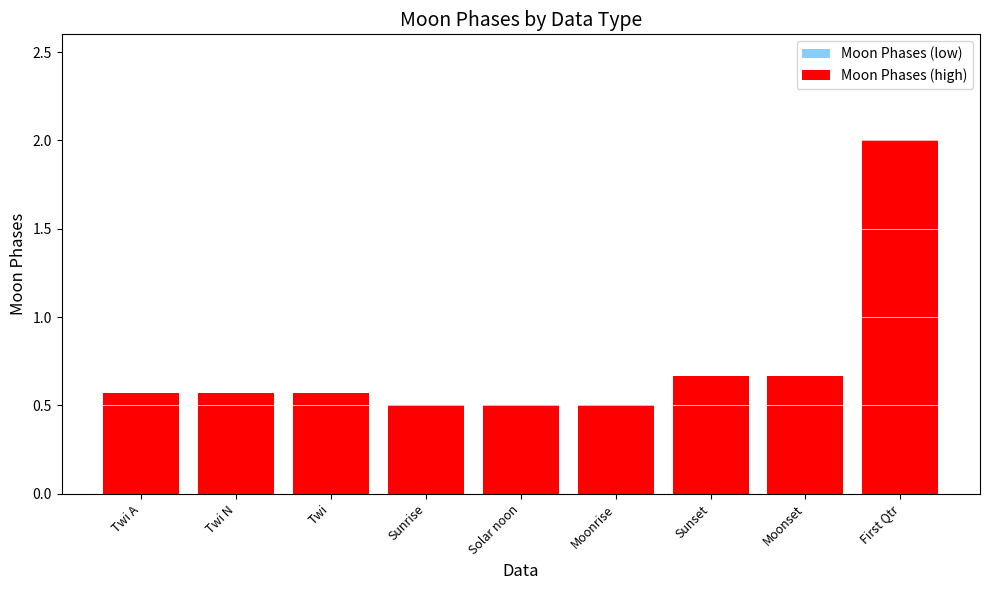

What is the difference between the values at Solar noon and Twi?

0.1